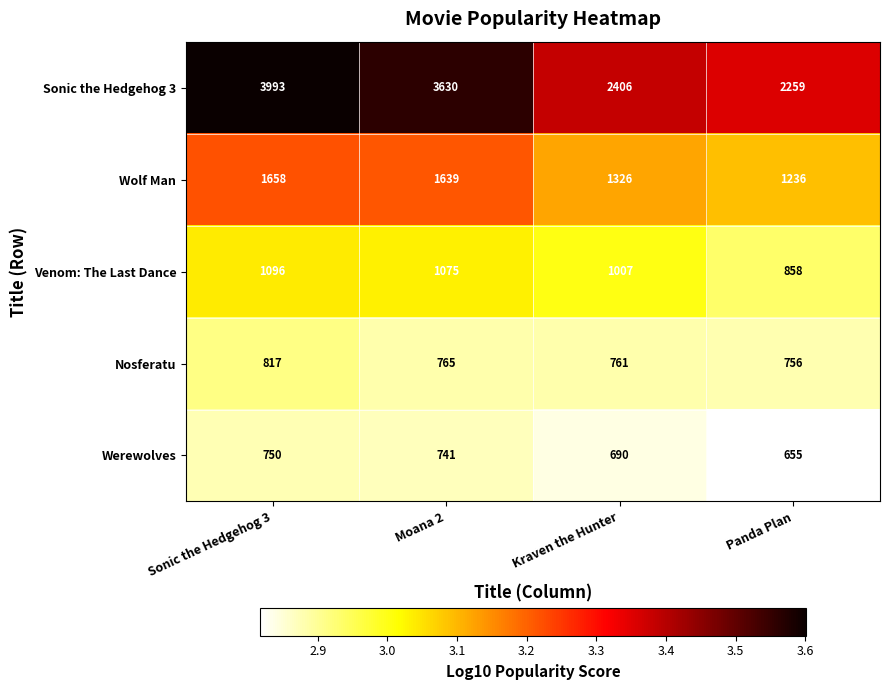

At which label does Venom: The Last Dance reach its minimum?

Panda Plan